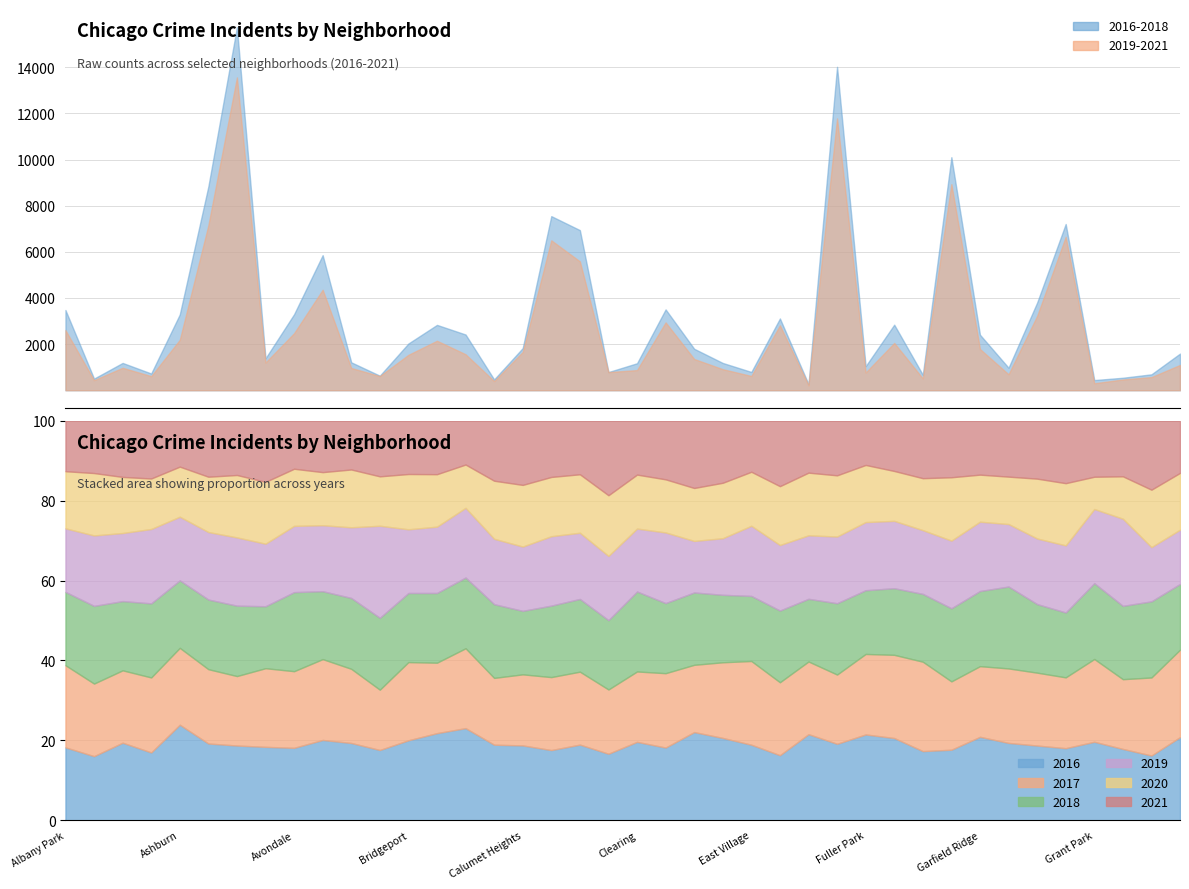

Reading left to right, what are all the values shown in this chart?

2017: Albany Park=1251	Andersonville=171	Archer Heights=391	Armour Square=251	Ashburn=1053	Auburn Gresham=2973	Austin=5095	Avalon Park=509	Avondale=1107	Belmont Cragin=2066	Beverly=404	Boystown=188	Bridgeport=697	Brighton Park=878	Bucktown=795	Burnside=145	Calumet Heights=620	Chatham=2566	Chicago Lawn=2288	Chinatown=253	Clearing=360	Douglas=1200	Dunning=531	East Side=397	East Village=296	Edgewater=1082	Edison Park=87	Englewood=4472	Fuller Park=365	Gage Park=1019	Galewood=265	Garfield Park=3257	Garfield Ridge=742	Gold Coast=311	Grand Boulevard=1281	Grand Crossing=2456	Grant Park=154	Greektown=176	Hegewisch=246	Hermosa=588
2019: Albany Park=968	Andersonville=166	Archer Heights=368	Armour Square=249	Ashburn=872	Auburn Gresham=2701	Austin=5008	Avalon Park=405	Avondale=957	Belmont Cragin=1687	Beverly=385	Boystown=287	Bridgeport=568	Brighton Park=827	Bucktown=694	Burnside=142	Calumet Heights=561	Chatham=2441	Chicago Lawn=2076	Chinatown=253	Clearing=322	Douglas=1140	Dunning=407	East Side=297	East Village=248	Edgewater=972	Edison Park=76	Englewood=4310	Fuller Park=309	Gage Park=825	Galewood=189	Garfield Park=3226	Garfield Ridge=728	Gold Coast=261	Grand Boulevard=1153	Grand Crossing=2328	Grant Park=138	Greektown=220	Hegewisch=171	Hermosa=365
2021: Albany Park=767	Andersonville=123	Archer Heights=303	Armour Square=193	Ashburn=627	Auburn Gresham=2236	Austin=3972	Avalon Park=395	Avondale=692	Belmont Cragin=1311	Beverly=265	Boystown=173	Bridgeport=474	Brighton Park=665	Bucktown=435	Burnside=130	Calumet Heights=559	Chatham=1973	Chicago Lawn=1676	Chinatown=293	Clearing=275	Douglas=944	Dunning=530	East Side=325	East Village=180	Edgewater=969	Edison Park=62	Englewood=3520	Fuller Park=200	Gage Park=614	Galewood=170	Garfield Park=2689	Garfield Ridge=565	Gold Coast=233	Grand Boulevard=1016	Grand Crossing=2162	Grant Park=104	Greektown=140	Hegewisch=217	Hermosa=350
2018: Albany Park=1117	Andersonville=183	Archer Heights=374	Armour Square=248	Ashburn=924	Auburn Gresham=2787	Austin=5162	Avalon Park=401	Avondale=1142	Belmont Cragin=1736	Beverly=386	Boystown=224	Bridgeport=616	Brighton Park=869	Bucktown=704	Burnside=160	Calumet Heights=554	Chatham=2513	Chicago Lawn=2281	Chinatown=273	Clearing=409	Douglas=1131	Dunning=571	East Side=354	East Village=230	Edgewater=1064	Edison Park=75	Englewood=4607	Fuller Park=289	Gage Park=816	Galewood=201	Garfield Park=3484	Garfield Ridge=789	Gold Coast=342	Grand Boulevard=1205	Grand Crossing=2250	Grant Park=141	Greektown=185	Hegewisch=240	Hermosa=442
2020: Albany Park=870	Andersonville=147	Archer Heights=303	Armour Square=169	Ashburn=686	Auburn Gresham=2213	Austin=4578	Avalon Park=400	Avondale=825	Belmont Cragin=1357	Beverly=315	Boystown=154	Bridgeport=493	Brighton Park=654	Bucktown=431	Burnside=126	Calumet Heights=538	Chatham=2084	Chicago Lawn=1834	Chinatown=239	Clearing=276	Douglas=857	Dunning=418	East Side=291	East Village=191	Edgewater=873	Edison Park=75	Englewood=3952	Fuller Park=259	Gage Park=611	Galewood=154	Garfield Park=3018	Garfield Ridge=494	Gold Coast=198	Grand Boulevard=1052	Grand Crossing=2158	Grant Park=60	Greektown=107	Hegewisch=181	Hermosa=382
2016: Albany Park=1110	Andersonville=151	Archer Heights=419	Armour Square=227	Ashburn=1308	Auburn Gresham=3071	Austin=5481	Avalon Park=475	Avondale=1046	Belmont Cragin=2053	Beverly=421	Boystown=219	Bridgeport=713	Brighton Park=1086	Bucktown=917	Burnside=164	Calumet Heights=653	Chatham=2468	Chicago Lawn=2372	Chinatown=262	Clearing=401	Douglas=1173	Dunning=696	East Side=432	East Village=267	Edgewater=965	Edison Park=103	Englewood=4939	Fuller Park=389	Gage Park=1007	Galewood=205	Garfield Park=3361	Garfield Ridge=876	Gold Coast=323	Grand Boulevard=1313	Grand Crossing=2500	Grant Park=146	Greektown=180	Hegewisch=204	Hermosa=559